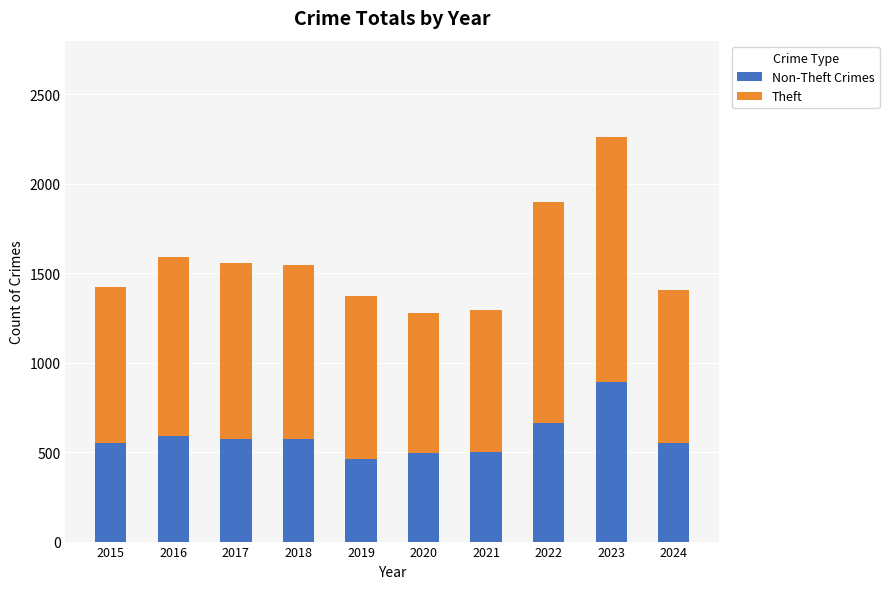

What are all the series names shown in the legend?

Non-Theft Crimes, Theft